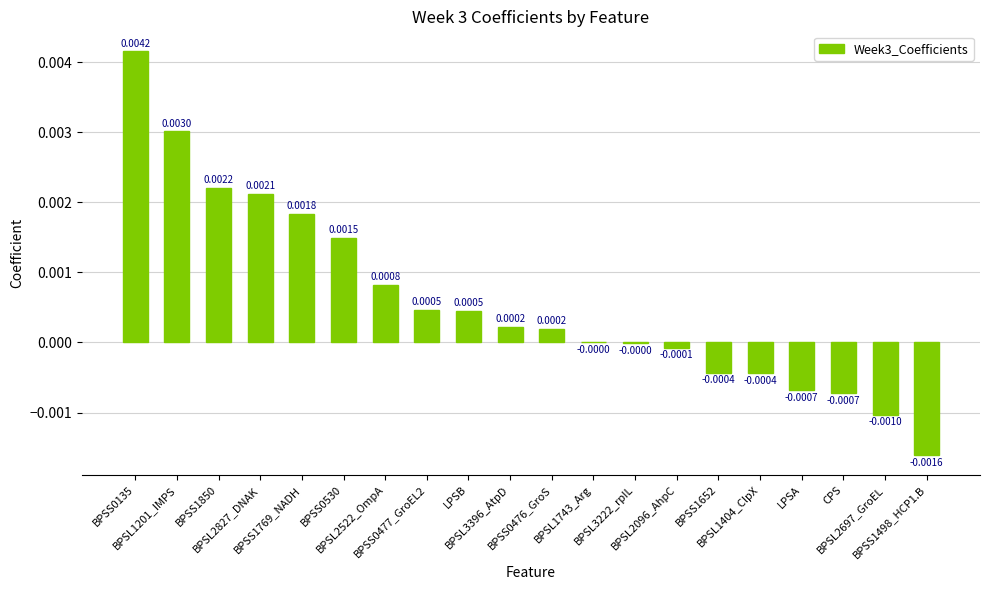

Are the bars grouped side by side (vs. stacked)?

No